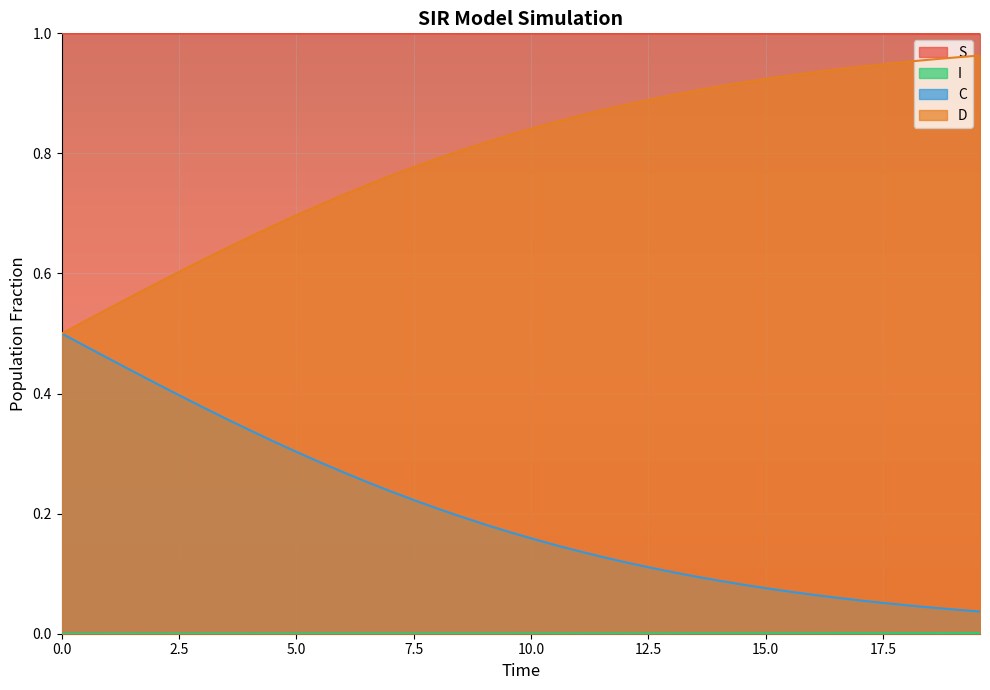

True or false: C and S intersect in this chart.

False